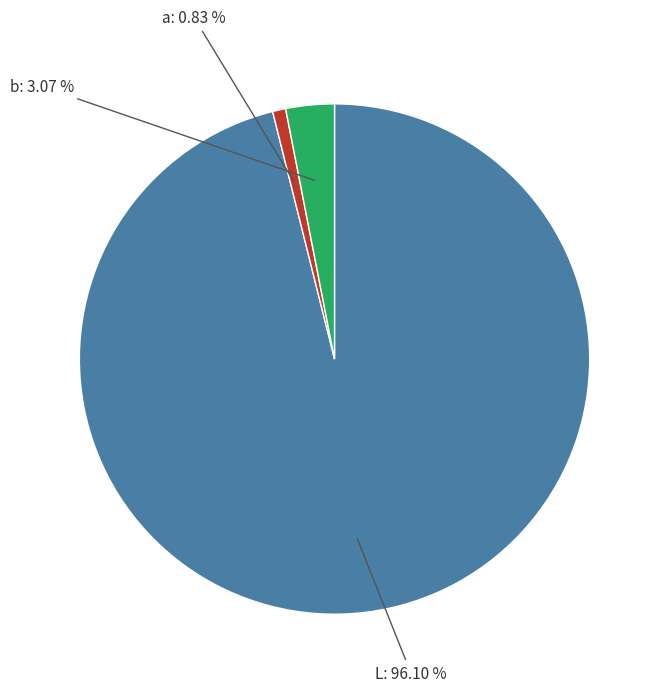

True or false: b accounts for 3% of the total.

True